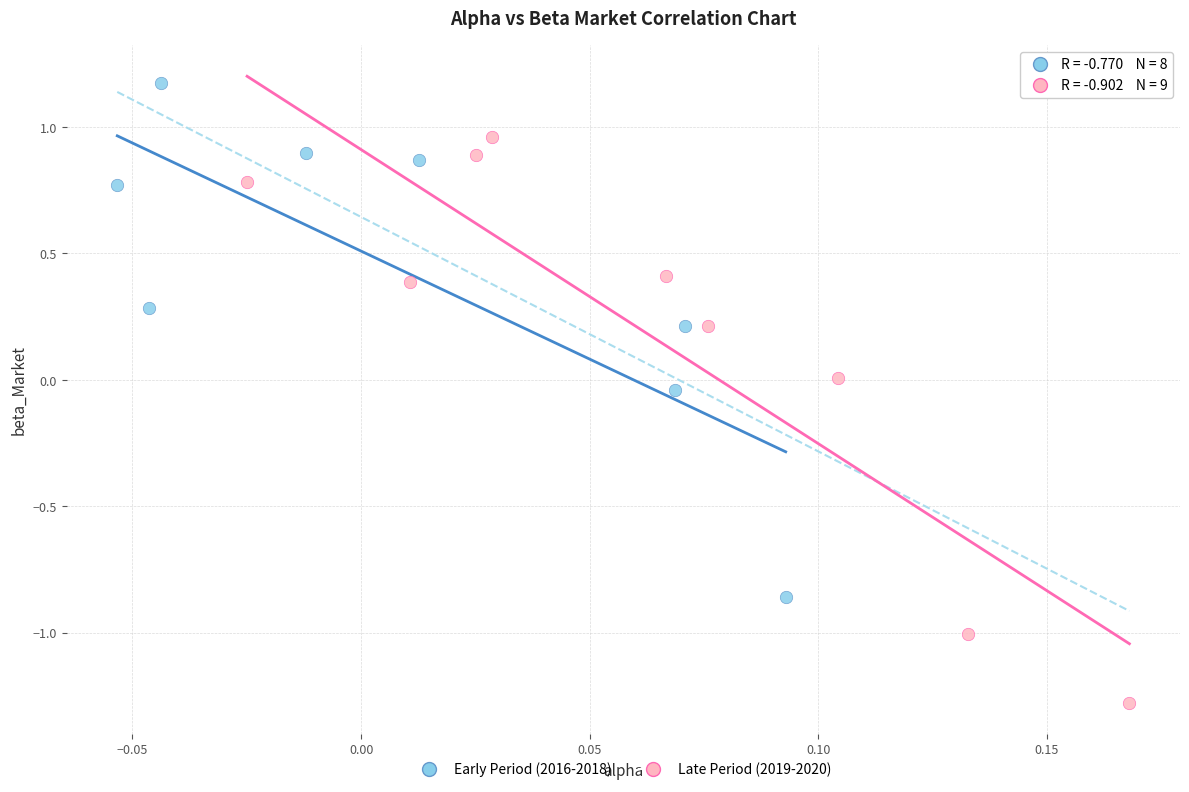

Which series has the largest Y range (max minus min)?

Late Period (2019-2020)